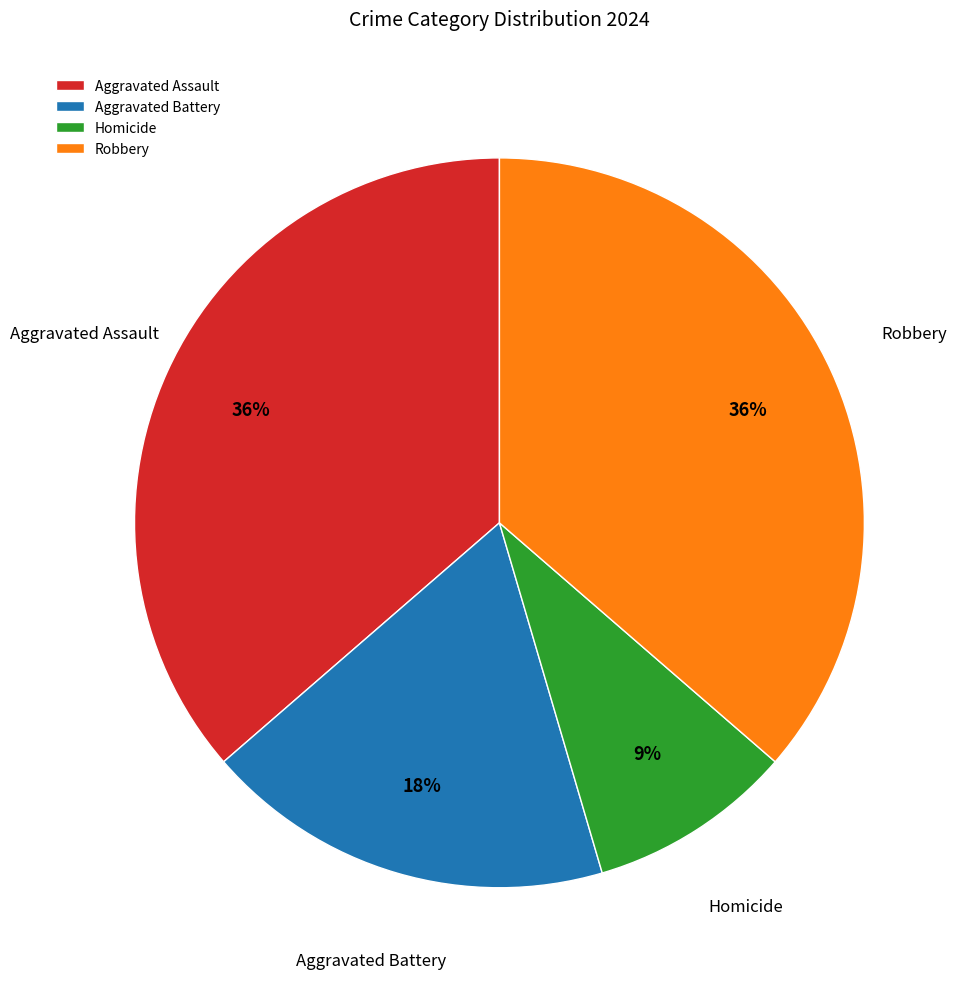

Which has a higher value, Aggravated Assault or Aggravated Battery?

Aggravated Assault